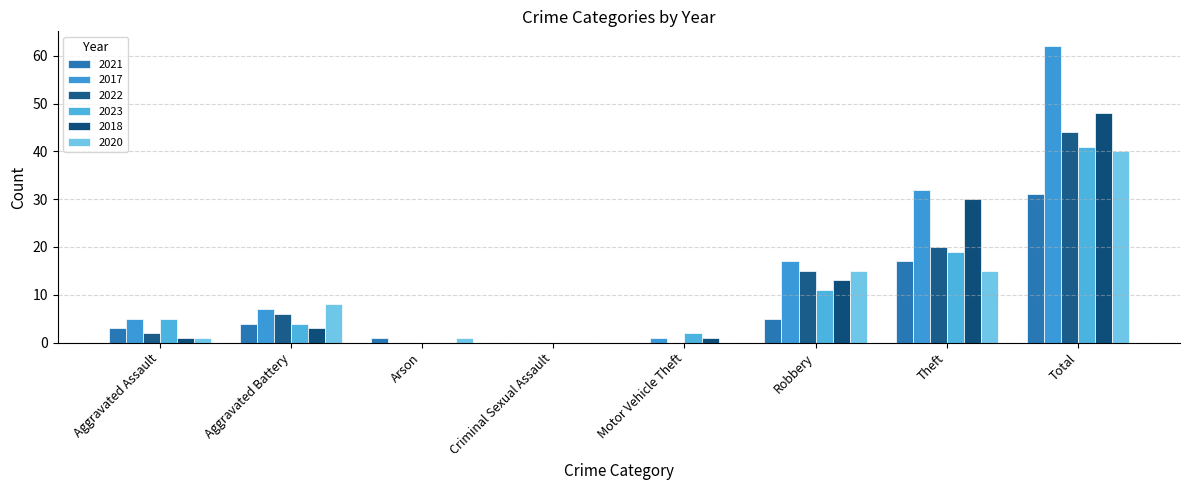

Rank the series by their maximum value, from lowest to highest.

2021, 2020, 2023, 2022, 2018, 2017